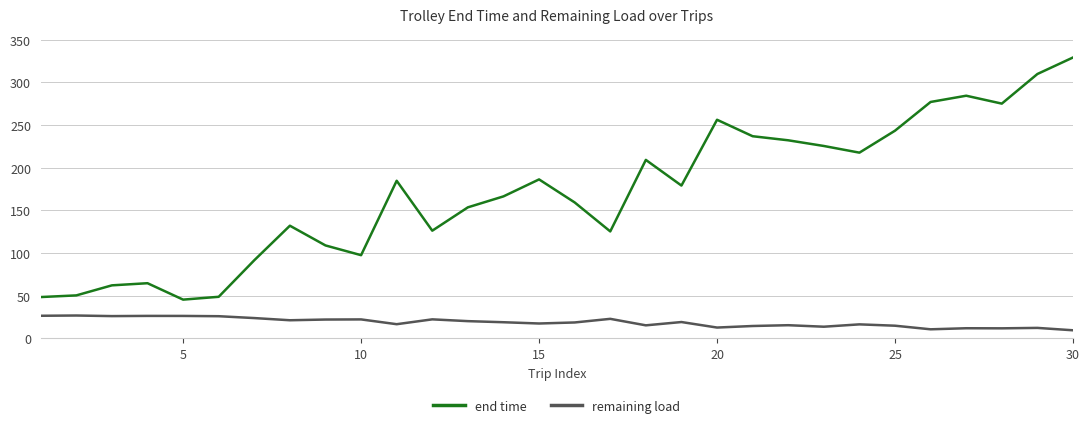

What is the minimum value shown in the chart?

9.3